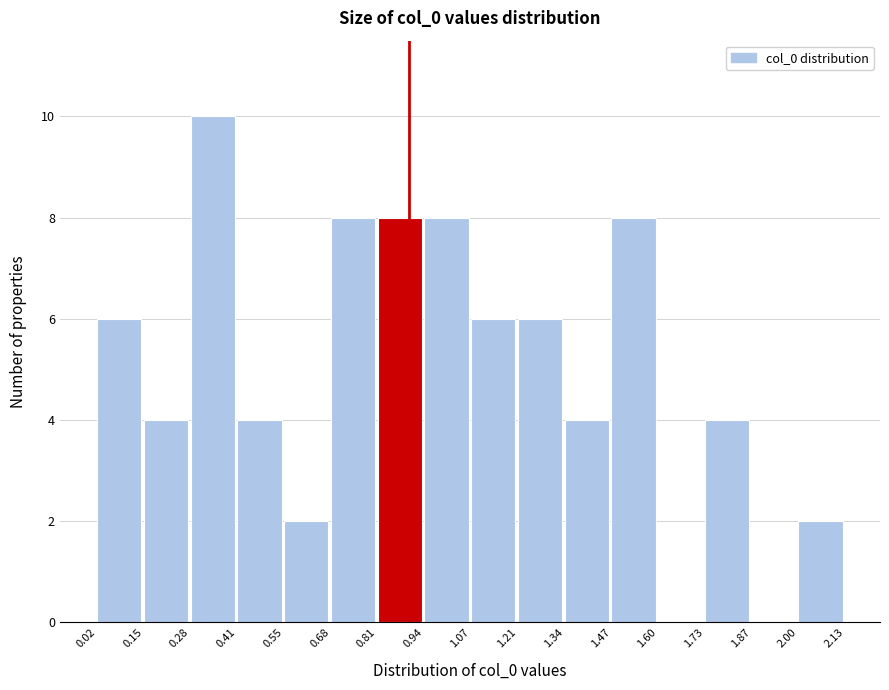

Reading left to right, transcribe this chart: for each bar, give the range it covers on the x-axis and its height. The values are not printed on the chart, so give them approximately, as read against the axis.

0.02 to 0.15: 6
0.15 to 0.28: 4
0.28 to 0.41: 10
0.41 to 0.55: 4
0.55 to 0.68: 2
0.68 to 0.81: 8
0.81 to 0.94: 8
0.94 to 1.07: 8
1.07 to 1.21: 6
1.21 to 1.34: 6
1.34 to 1.47: 4
1.47 to 1.60: 8
1.60 to 1.73: 0
1.73 to 1.87: 4
1.87 to 2.00: 0
2.00 to 2.13: 2